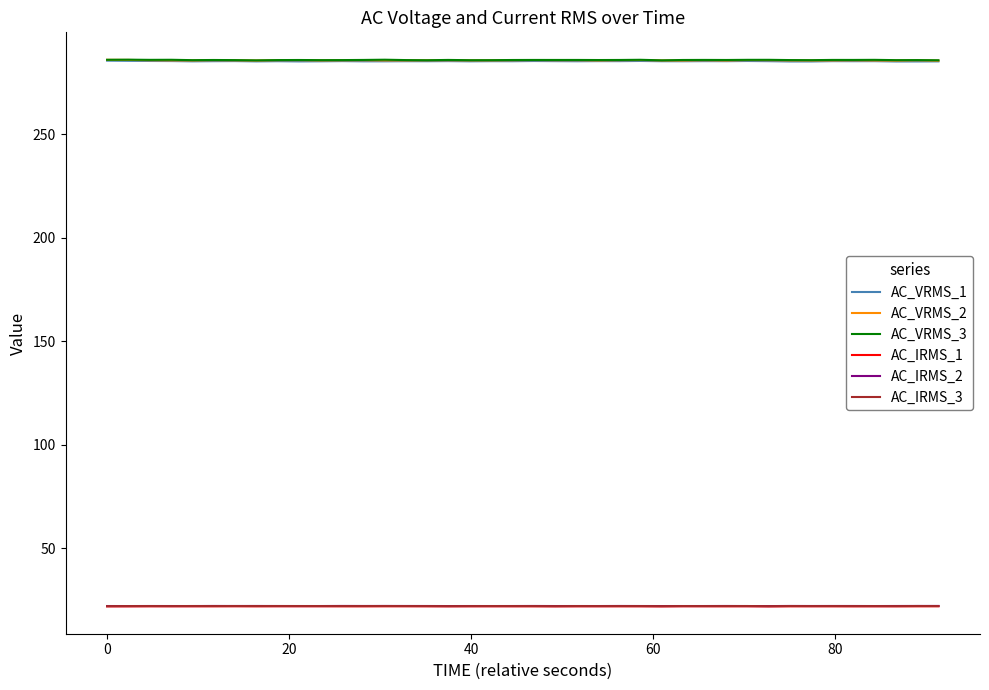

What is the maximum value shown in the chart?

286.1